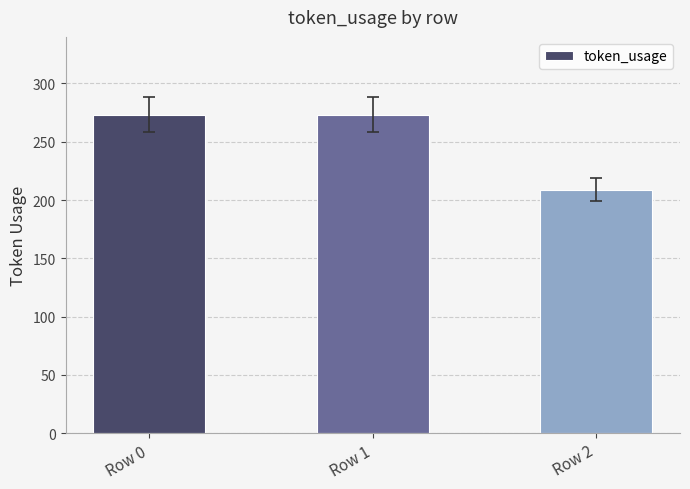

What is the ratio of the value at Row 0 to the value at Row 1?

1.0